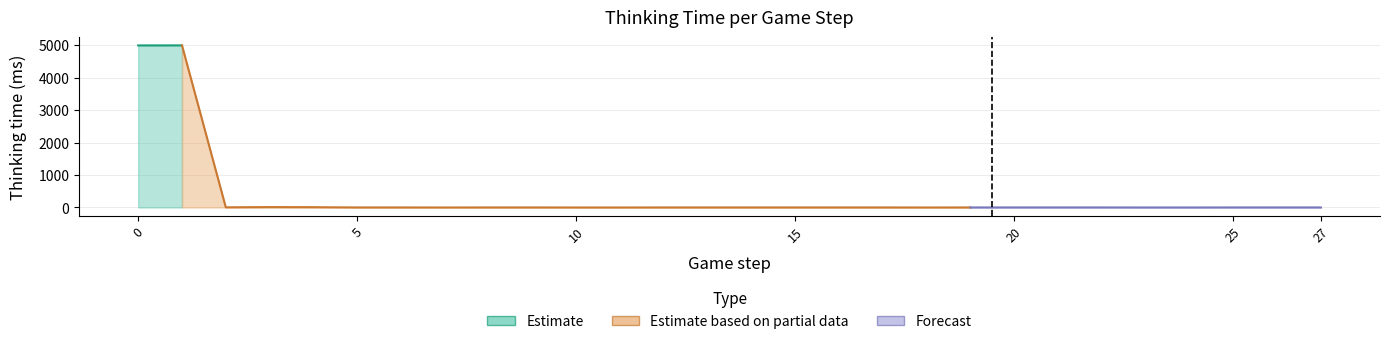

List the labels in order of value, smallest first.

7, 10, 11, 18, 23, 24, 5, 6, 8, 9, 12, 13, 14, 15, 16, 17, 19, 20, 21, 22, 25, 26, 27, 2, 4, 3, 0, 1